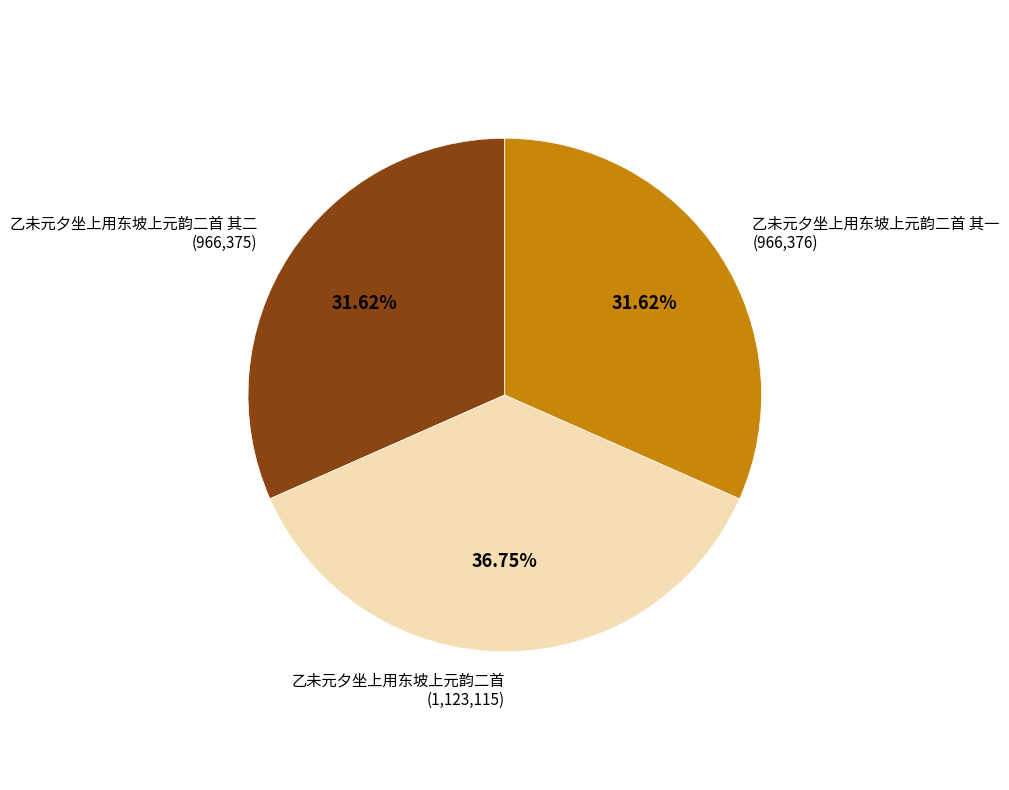

True or false: 乙未元夕坐上用东坡上元韵二首 其一 accounts for 20% of the total.

False